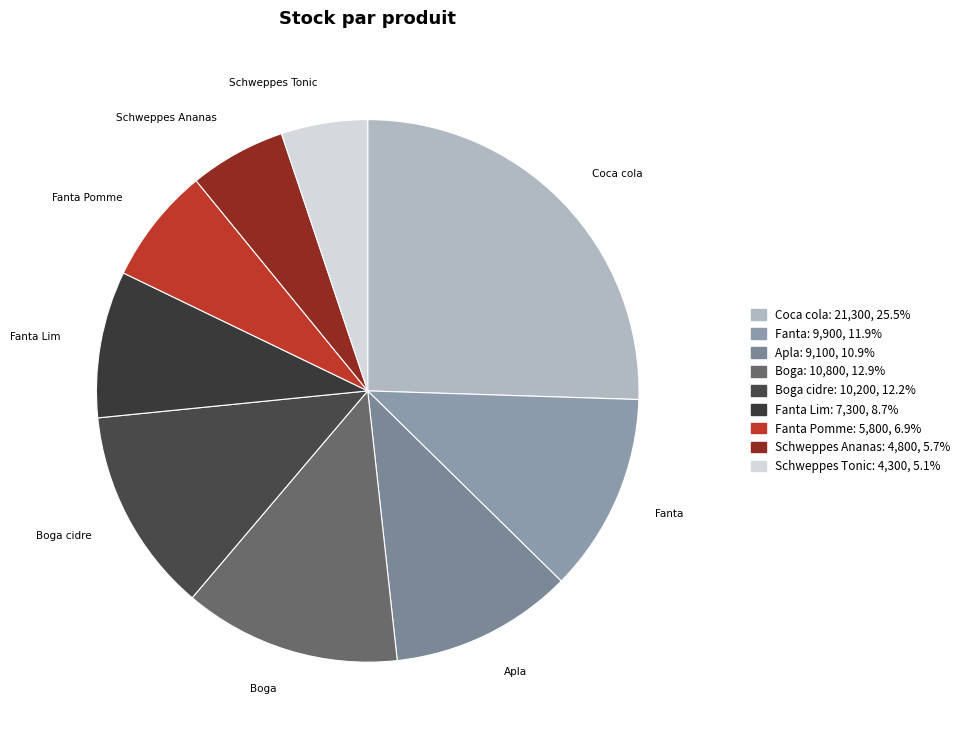

To the nearest percent, what is the average slice percentage?

11%